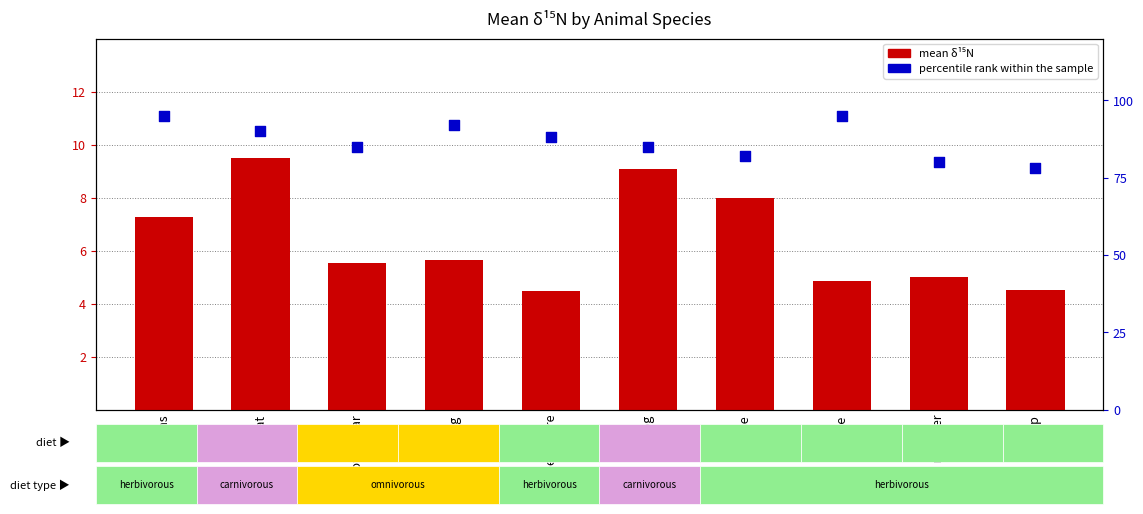

Which series has the largest total across all categories?

percentile rank within sample